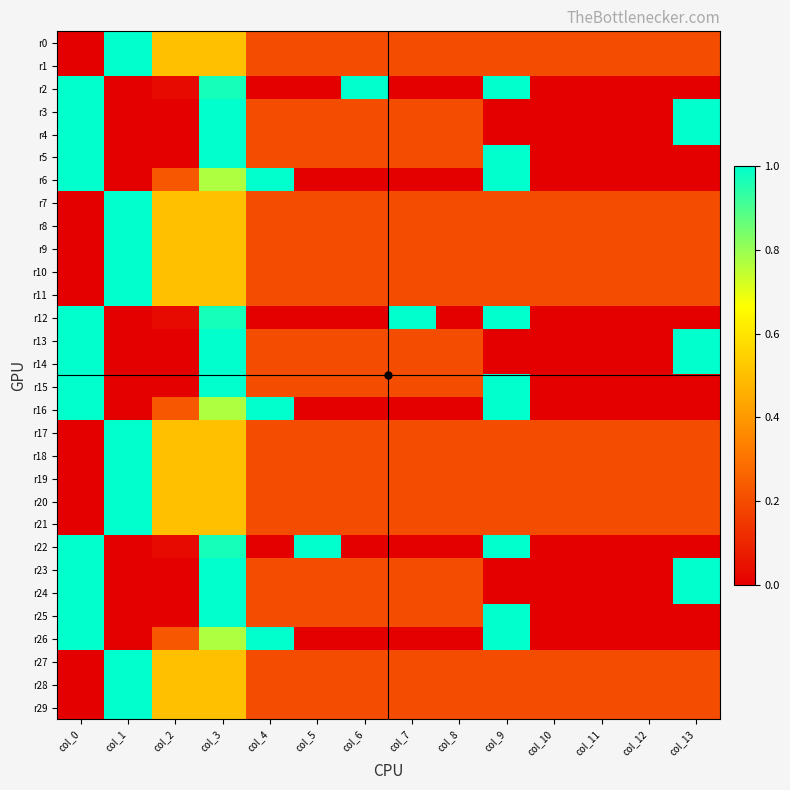

Reading right to left, what are all the values shown in this chart?

r0: col_13=0.2	col_12=0.2	col_11=0.2	col_10=0.2	col_9=0.2	col_8=0.2	col_7=0.2	col_6=0.2	col_5=0.2	col_4=0.2	col_3=0.5	col_2=0.5	col_1=1.0	col_0=0.0
r1: col_13=0.2	col_12=0.2	col_11=0.2	col_10=0.2	col_9=0.2	col_8=0.2	col_7=0.2	col_6=0.2	col_5=0.2	col_4=0.2	col_3=0.5	col_2=0.5	col_1=1.0	col_0=0.0
r2: col_13=0.0	col_12=0.0	col_11=0.0	col_10=0.0	col_9=1.0	col_8=0.0	col_7=0.0	col_6=1.0	col_5=0.0	col_4=0.0	col_3=1.0	col_2=0.0	col_1=0.0	col_0=1.0
r3: col_13=1.0	col_12=0.0	col_11=0.0	col_10=0.0	col_9=0.0	col_8=0.2	col_7=0.2	col_6=0.2	col_5=0.2	col_4=0.2	col_3=1.0	col_2=0.0	col_1=0.0	col_0=1.0
r4: col_13=1.0	col_12=0.0	col_11=0.0	col_10=0.0	col_9=0.0	col_8=0.2	col_7=0.2	col_6=0.2	col_5=0.2	col_4=0.2	col_3=1.0	col_2=0.0	col_1=0.0	col_0=1.0
r5: col_13=0.0	col_12=0.0	col_11=0.0	col_10=0.0	col_9=1.0	col_8=0.2	col_7=0.2	col_6=0.2	col_5=0.2	col_4=0.2	col_3=1.0	col_2=0.0	col_1=0.0	col_0=1.0
r6: col_13=0.0	col_12=0.0	col_11=0.0	col_10=0.0	col_9=1.0	col_8=0.0	col_7=0.0	col_6=0.0	col_5=0.0	col_4=1.0	col_3=0.8	col_2=0.2	col_1=0.0	col_0=1.0
r7: col_13=0.2	col_12=0.2	col_11=0.2	col_10=0.2	col_9=0.2	col_8=0.2	col_7=0.2	col_6=0.2	col_5=0.2	col_4=0.2	col_3=0.5	col_2=0.5	col_1=1.0	col_0=0.0
r8: col_13=0.2	col_12=0.2	col_11=0.2	col_10=0.2	col_9=0.2	col_8=0.2	col_7=0.2	col_6=0.2	col_5=0.2	col_4=0.2	col_3=0.5	col_2=0.5	col_1=1.0	col_0=0.0
r9: col_13=0.2	col_12=0.2	col_11=0.2	col_10=0.2	col_9=0.2	col_8=0.2	col_7=0.2	col_6=0.2	col_5=0.2	col_4=0.2	col_3=0.5	col_2=0.5	col_1=1.0	col_0=0.0
r10: col_13=0.2	col_12=0.2	col_11=0.2	col_10=0.2	col_9=0.2	col_8=0.2	col_7=0.2	col_6=0.2	col_5=0.2	col_4=0.2	col_3=0.5	col_2=0.5	col_1=1.0	col_0=0.0
r11: col_13=0.2	col_12=0.2	col_11=0.2	col_10=0.2	col_9=0.2	col_8=0.2	col_7=0.2	col_6=0.2	col_5=0.2	col_4=0.2	col_3=0.5	col_2=0.5	col_1=1.0	col_0=0.0
r12: col_13=0.0	col_12=0.0	col_11=0.0	col_10=0.0	col_9=1.0	col_8=0.0	col_7=1.0	col_6=0.0	col_5=0.0	col_4=0.0	col_3=1.0	col_2=0.0	col_1=0.0	col_0=1.0
r13: col_13=1.0	col_12=0.0	col_11=0.0	col_10=0.0	col_9=0.0	col_8=0.2	col_7=0.2	col_6=0.2	col_5=0.2	col_4=0.2	col_3=1.0	col_2=0.0	col_1=0.0	col_0=1.0
r14: col_13=1.0	col_12=0.0	col_11=0.0	col_10=0.0	col_9=0.0	col_8=0.2	col_7=0.2	col_6=0.2	col_5=0.2	col_4=0.2	col_3=1.0	col_2=0.0	col_1=0.0	col_0=1.0
r15: col_13=0.0	col_12=0.0	col_11=0.0	col_10=0.0	col_9=1.0	col_8=0.2	col_7=0.2	col_6=0.2	col_5=0.2	col_4=0.2	col_3=1.0	col_2=0.0	col_1=0.0	col_0=1.0
r16: col_13=0.0	col_12=0.0	col_11=0.0	col_10=0.0	col_9=1.0	col_8=0.0	col_7=0.0	col_6=0.0	col_5=0.0	col_4=1.0	col_3=0.8	col_2=0.2	col_1=0.0	col_0=1.0
r17: col_13=0.2	col_12=0.2	col_11=0.2	col_10=0.2	col_9=0.2	col_8=0.2	col_7=0.2	col_6=0.2	col_5=0.2	col_4=0.2	col_3=0.5	col_2=0.5	col_1=1.0	col_0=0.0
r18: col_13=0.2	col_12=0.2	col_11=0.2	col_10=0.2	col_9=0.2	col_8=0.2	col_7=0.2	col_6=0.2	col_5=0.2	col_4=0.2	col_3=0.5	col_2=0.5	col_1=1.0	col_0=0.0
r19: col_13=0.2	col_12=0.2	col_11=0.2	col_10=0.2	col_9=0.2	col_8=0.2	col_7=0.2	col_6=0.2	col_5=0.2	col_4=0.2	col_3=0.5	col_2=0.5	col_1=1.0	col_0=0.0
r20: col_13=0.2	col_12=0.2	col_11=0.2	col_10=0.2	col_9=0.2	col_8=0.2	col_7=0.2	col_6=0.2	col_5=0.2	col_4=0.2	col_3=0.5	col_2=0.5	col_1=1.0	col_0=0.0
r21: col_13=0.2	col_12=0.2	col_11=0.2	col_10=0.2	col_9=0.2	col_8=0.2	col_7=0.2	col_6=0.2	col_5=0.2	col_4=0.2	col_3=0.5	col_2=0.5	col_1=1.0	col_0=0.0
r22: col_13=0.0	col_12=0.0	col_11=0.0	col_10=0.0	col_9=1.0	col_8=0.0	col_7=0.0	col_6=0.0	col_5=1.0	col_4=0.0	col_3=1.0	col_2=0.0	col_1=0.0	col_0=1.0
r23: col_13=1.0	col_12=0.0	col_11=0.0	col_10=0.0	col_9=0.0	col_8=0.2	col_7=0.2	col_6=0.2	col_5=0.2	col_4=0.2	col_3=1.0	col_2=0.0	col_1=0.0	col_0=1.0
r24: col_13=1.0	col_12=0.0	col_11=0.0	col_10=0.0	col_9=0.0	col_8=0.2	col_7=0.2	col_6=0.2	col_5=0.2	col_4=0.2	col_3=1.0	col_2=0.0	col_1=0.0	col_0=1.0
r25: col_13=0.0	col_12=0.0	col_11=0.0	col_10=0.0	col_9=1.0	col_8=0.2	col_7=0.2	col_6=0.2	col_5=0.2	col_4=0.2	col_3=1.0	col_2=0.0	col_1=0.0	col_0=1.0
r26: col_13=0.0	col_12=0.0	col_11=0.0	col_10=0.0	col_9=1.0	col_8=0.0	col_7=0.0	col_6=0.0	col_5=0.0	col_4=1.0	col_3=0.8	col_2=0.2	col_1=0.0	col_0=1.0
r27: col_13=0.2	col_12=0.2	col_11=0.2	col_10=0.2	col_9=0.2	col_8=0.2	col_7=0.2	col_6=0.2	col_5=0.2	col_4=0.2	col_3=0.5	col_2=0.5	col_1=1.0	col_0=0.0
r28: col_13=0.2	col_12=0.2	col_11=0.2	col_10=0.2	col_9=0.2	col_8=0.2	col_7=0.2	col_6=0.2	col_5=0.2	col_4=0.2	col_3=0.5	col_2=0.5	col_1=1.0	col_0=0.0
r29: col_13=0.2	col_12=0.2	col_11=0.2	col_10=0.2	col_9=0.2	col_8=0.2	col_7=0.2	col_6=0.2	col_5=0.2	col_4=0.2	col_3=0.5	col_2=0.5	col_1=1.0	col_0=0.0